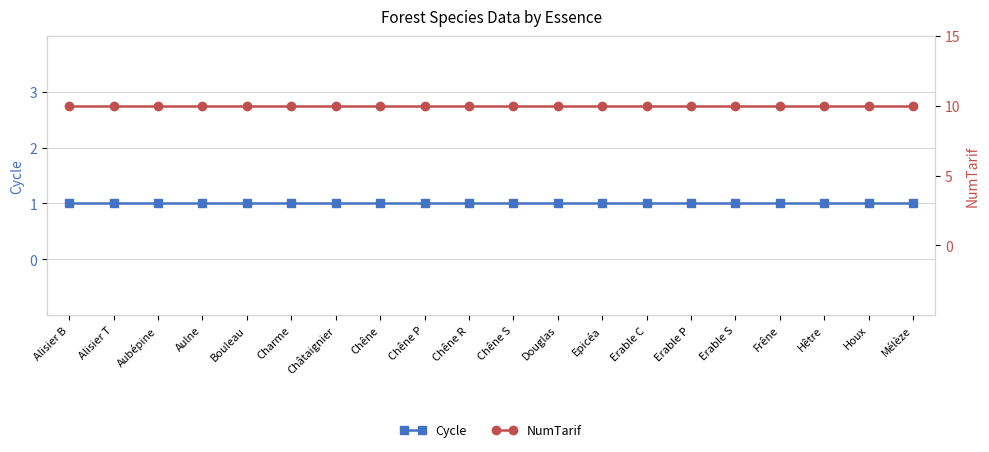

What value does the Cycle series have at Chêne?

1